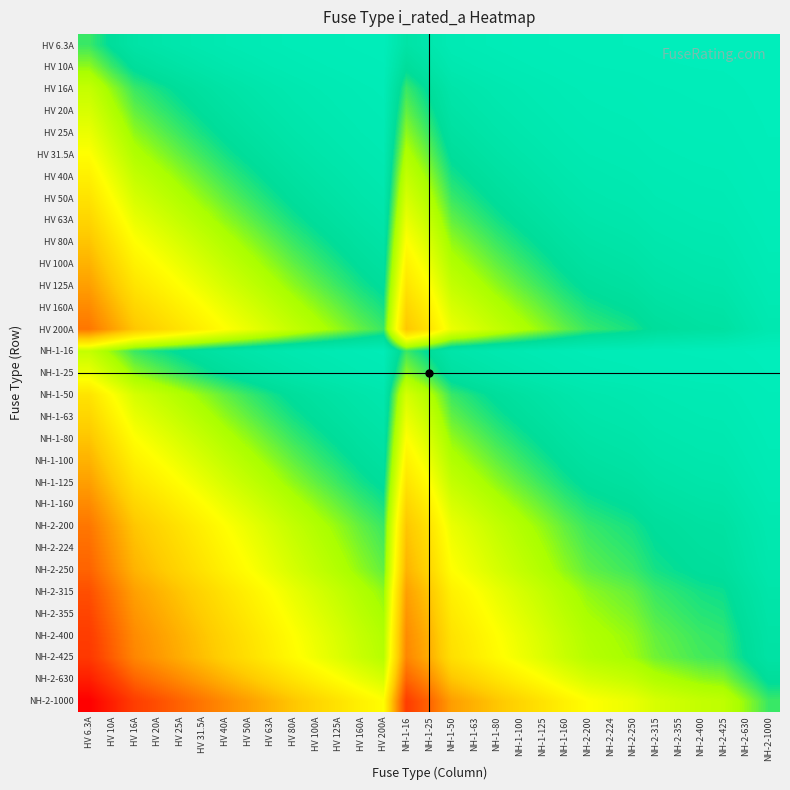

Which series has the largest total across all categories?

NH-2-1000